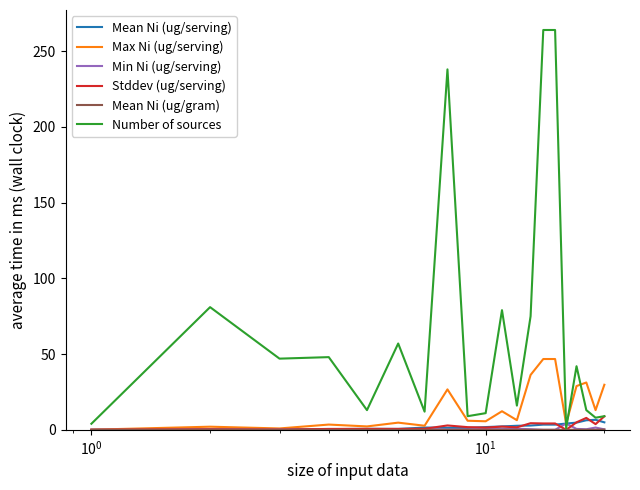

Which series has the largest total across all categories?

Number of sources